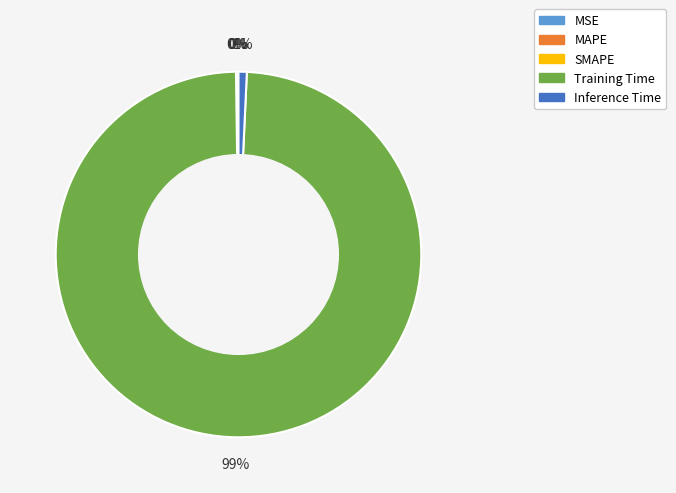

Which category has the biggest portion of the pie?

Training Time